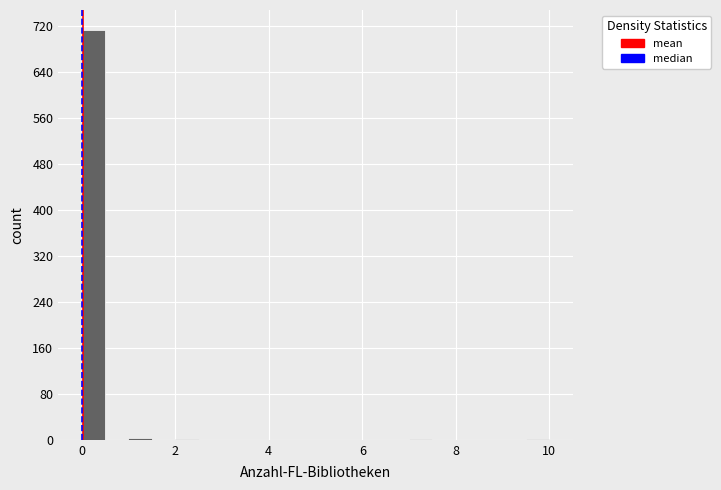

Around what value on the x-axis is the tallest bar? Give the approximate position of its centre, as read against the axis.

0.2